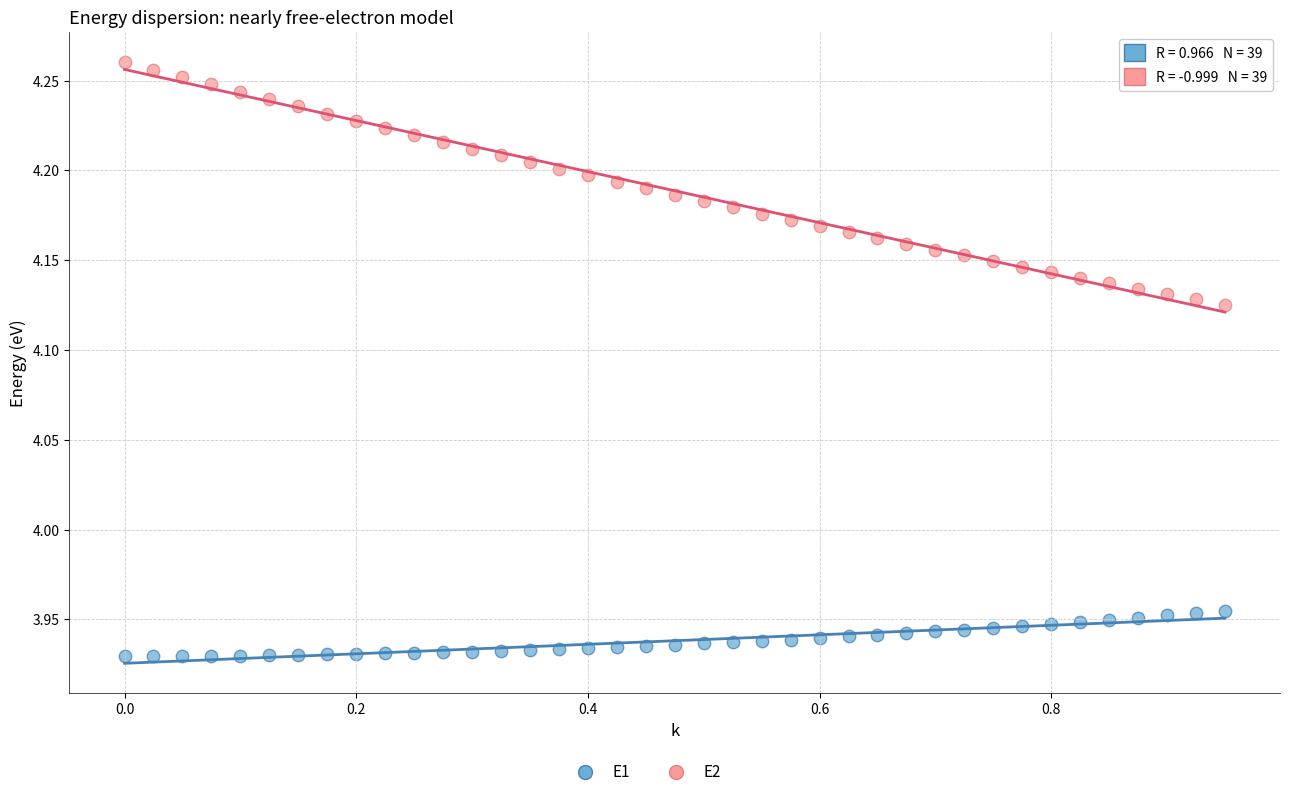

Across all data points, what is the range of X values (max minus min)?

0.9